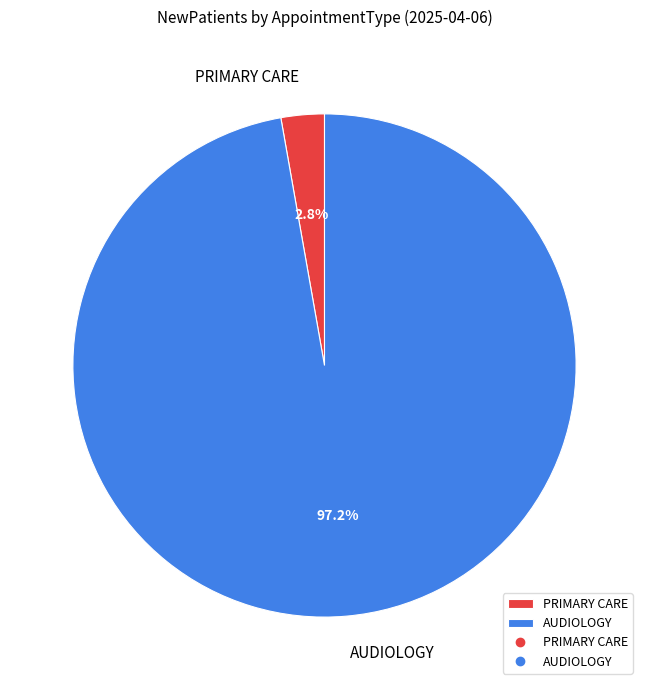

How many segments does this pie chart have?

2